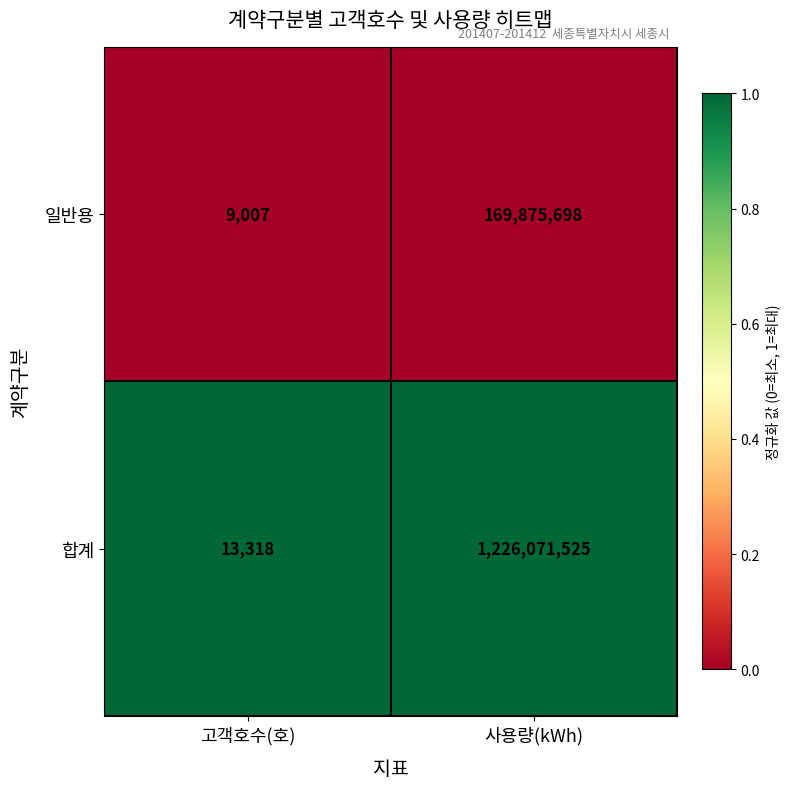

What is the difference between the maximum and minimum values in the 일반용 series?

169866691